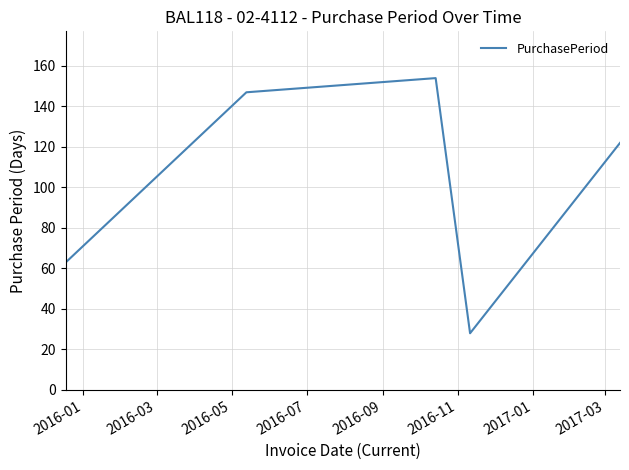

What is the greatest value displayed?

154